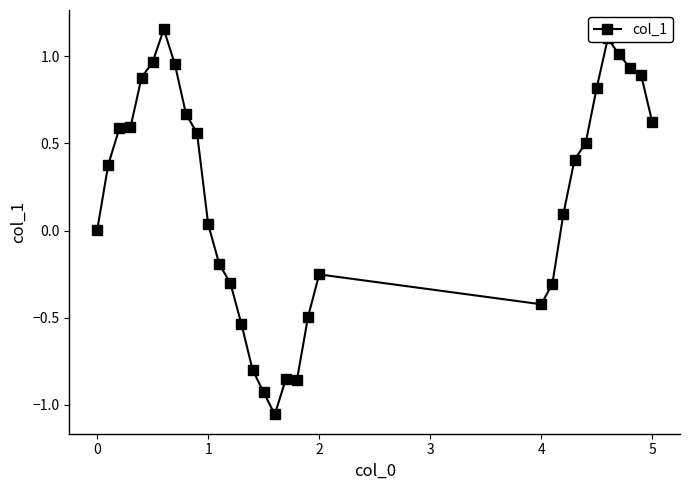

What is the sum of all values?

6.2